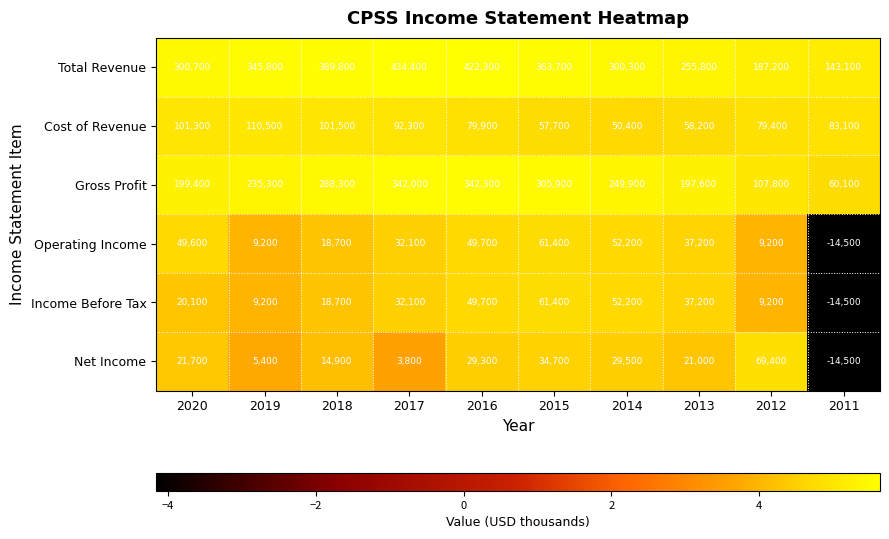

Rank the series at 2020 from lowest to highest value.

Income Before Tax, Net Income, Operating Income, Cost of Revenue, Gross Profit, Total Revenue